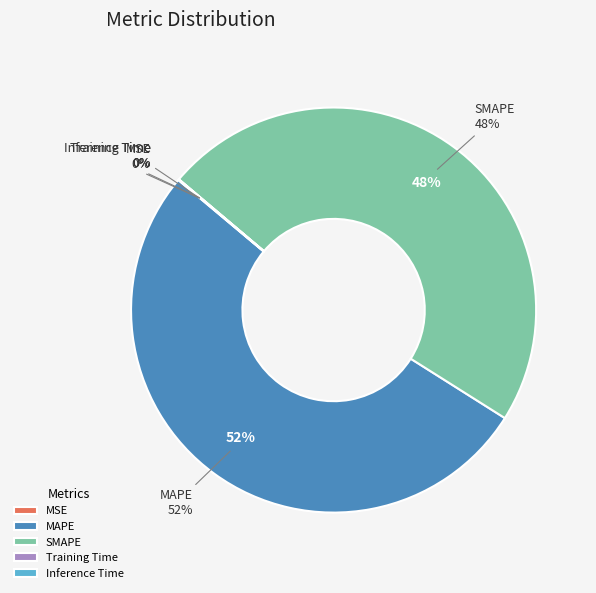

Count the number of slices in the pie.

5